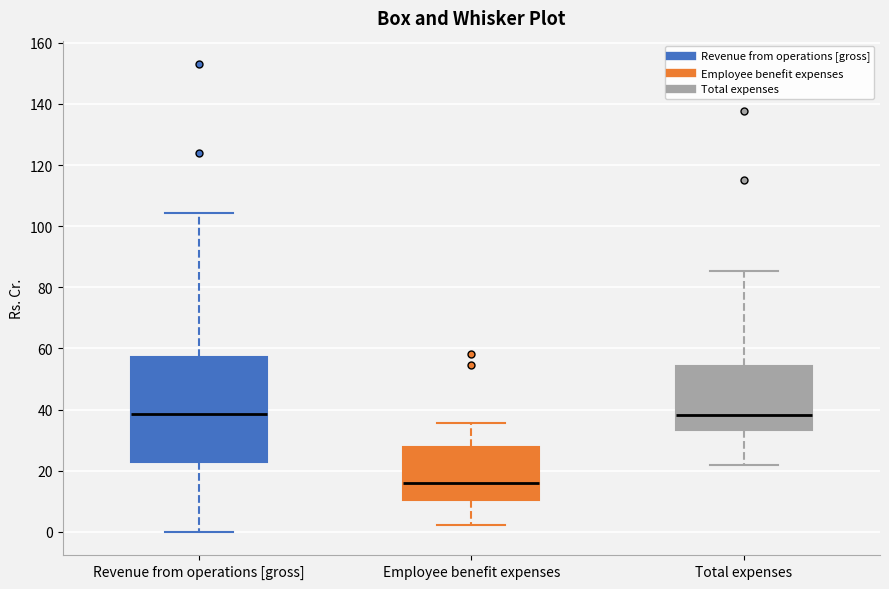

Reading left to right, read every box against the y-axis: the position of its median line, the range the box covers, and the ends of its whiskers. The values are not printed on the chart, so give them approximately, as read against the axis.

Revenue from operations [gross]: median 38, box 22 to 58, whiskers 0 to 104
Employee benefit expenses: median 16, box 10 to 28, whiskers 2 to 36
Total expenses: median 38, box 34 to 54, whiskers 22 to 86